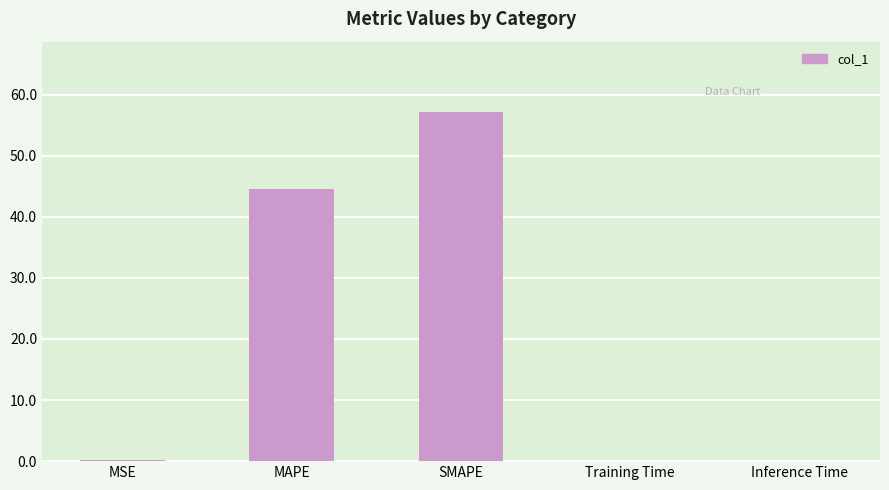

How many categories are shown in the chart?

5